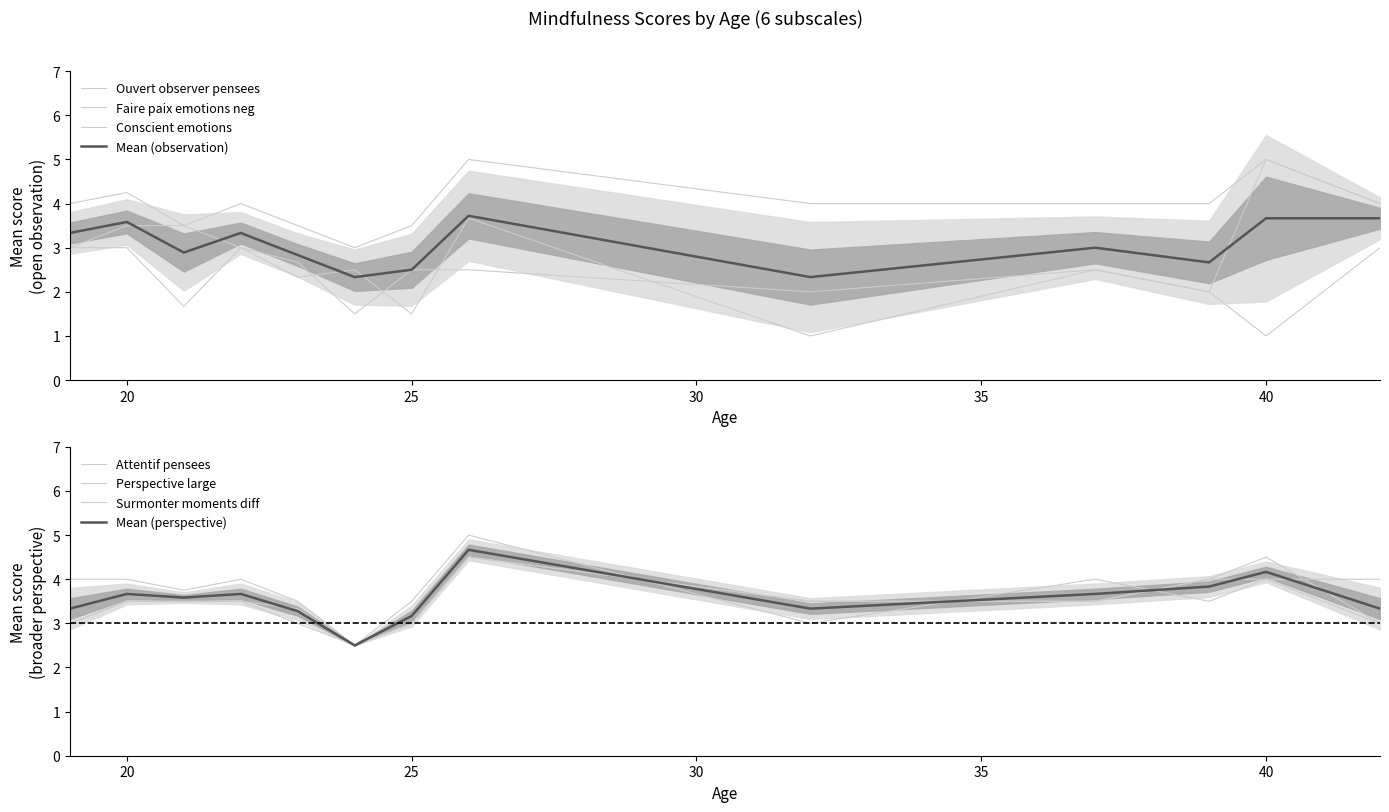

How many data points in Attentif pensees are less than 4?

6